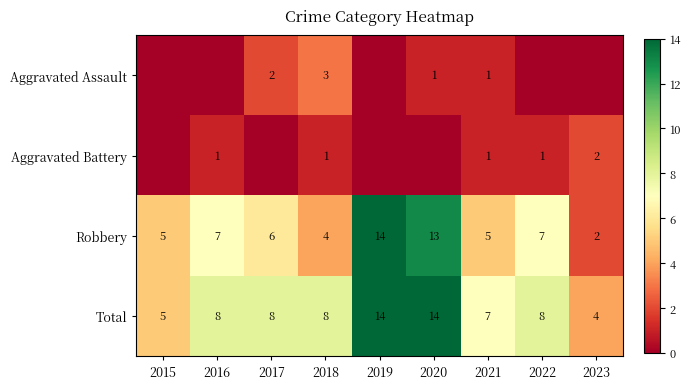

Which series has the largest total across all categories?

Total